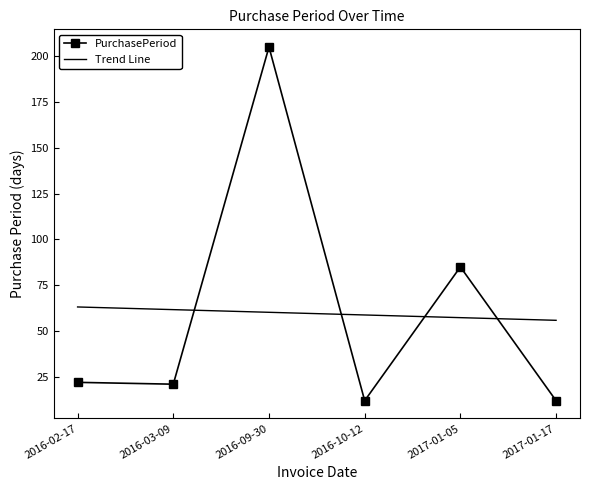

List the labels in order of value, smallest first.

2016-10-12, 2017-01-17, 2016-03-09, 2016-02-17, 2017-01-05, 2016-09-30